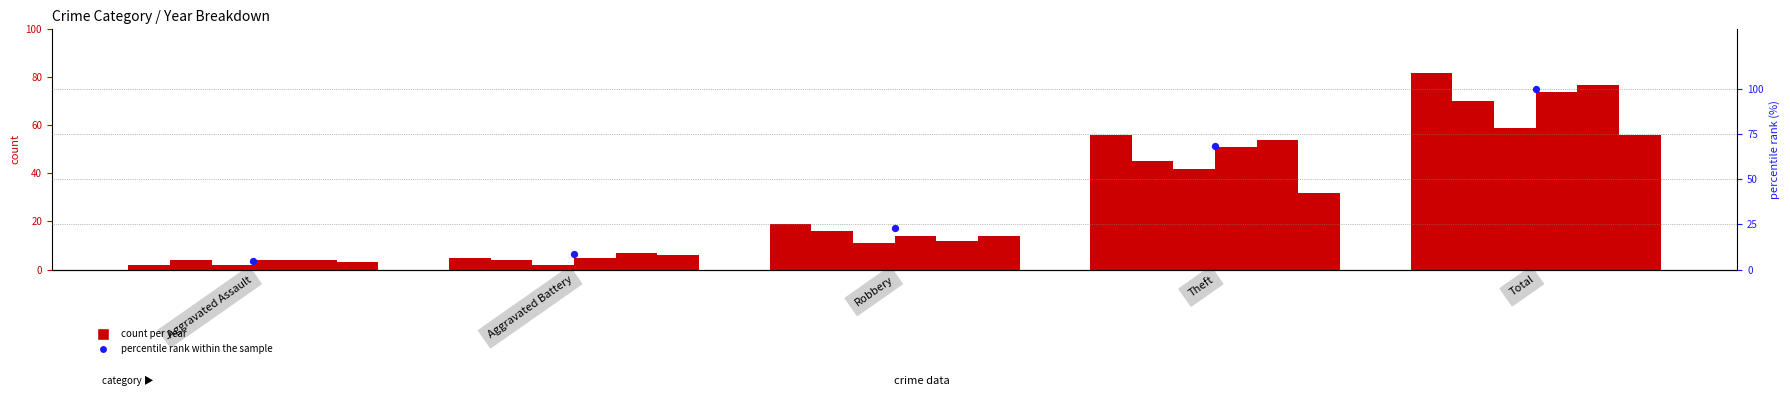

What is the change in value from Aggravated Battery to Total?

+91.5